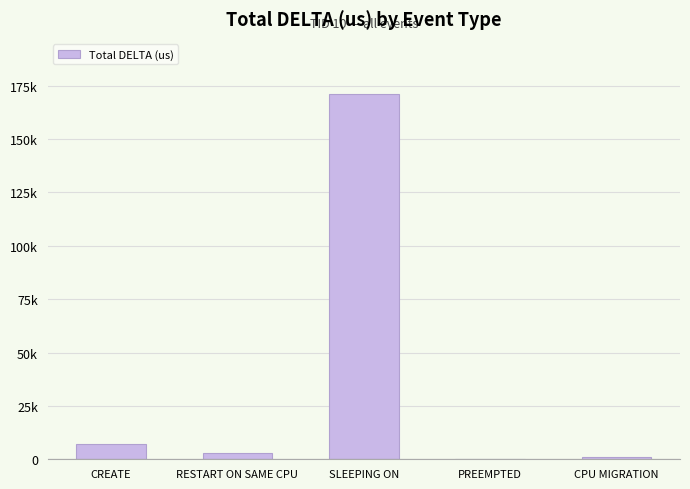

True or false: the data shows 11 at PREEMPTED.

False